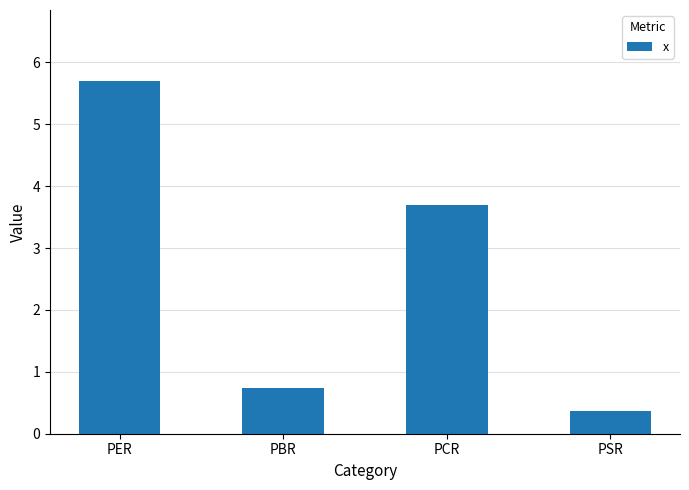

Rank the categories by value from highest to lowest.

PER, PCR, PBR, PSR